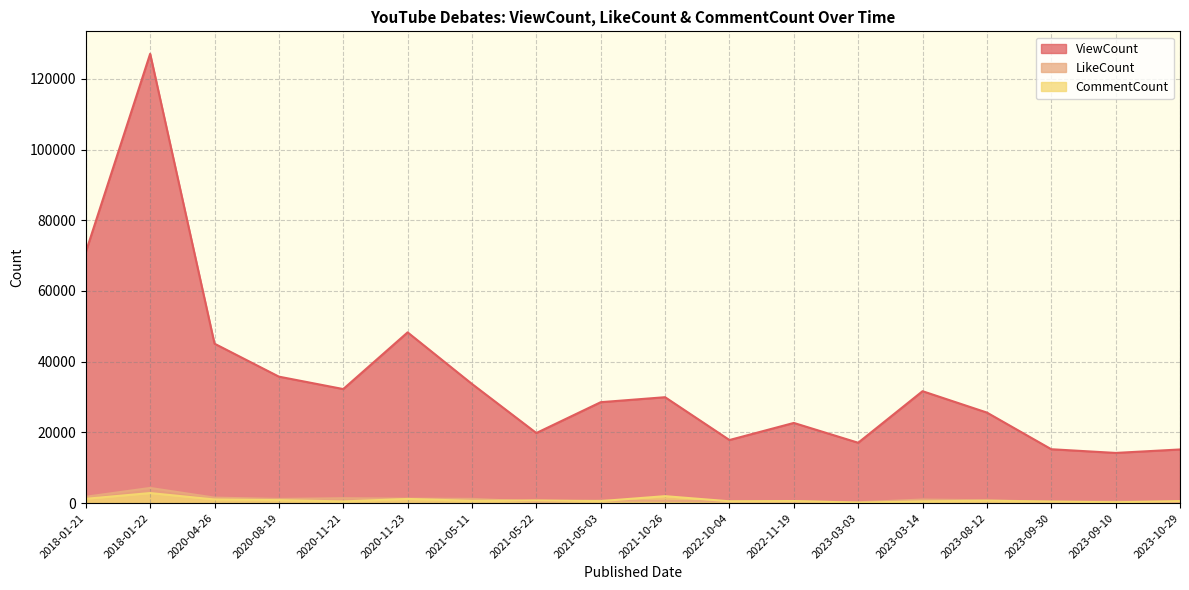

What are all the series names shown in the legend?

ViewCount, LikeCount, CommentCount